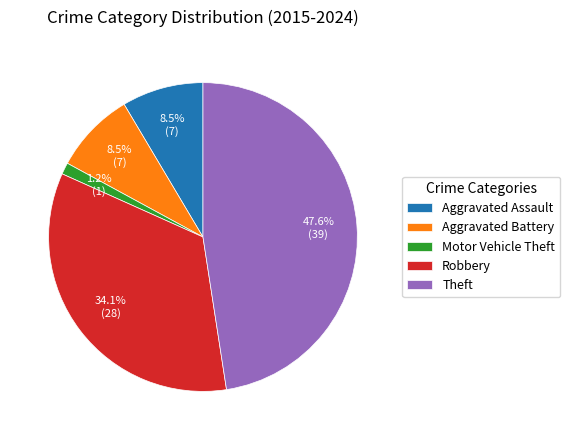

Does any single category account for the majority?

No